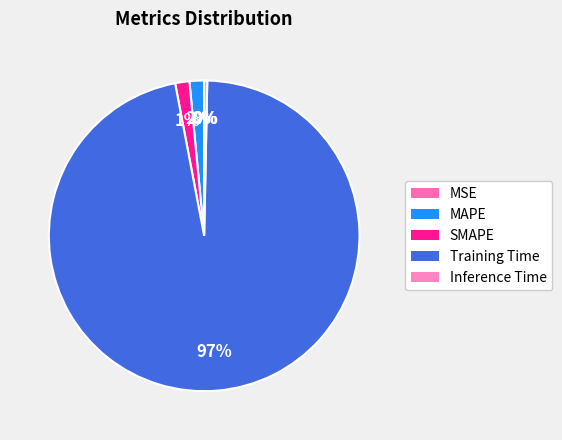

Count the number of slices in the pie.

5